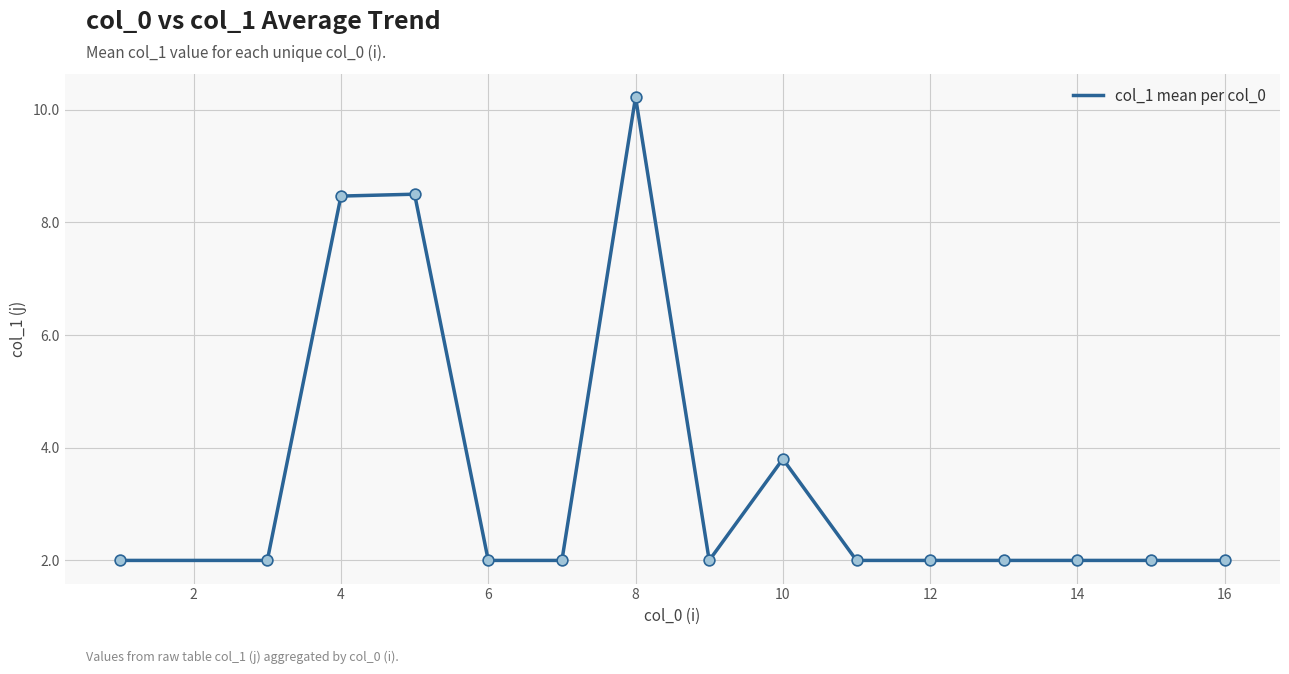

What is the minimum value shown in the chart?

2.0